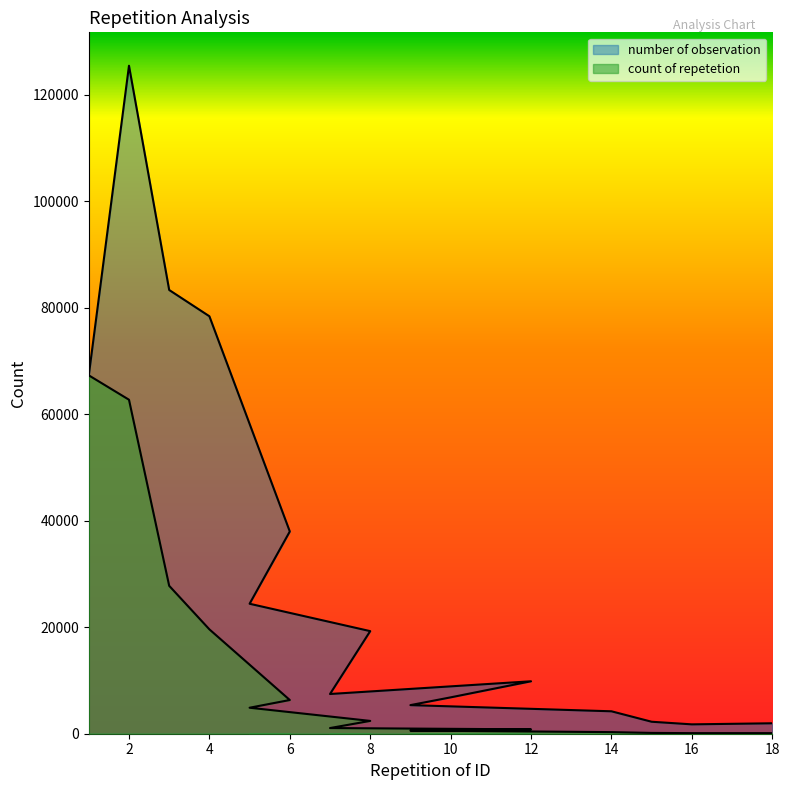

Reading left to right, what are all the values shown in this chart?

number of observation: 67323	125482	83355	78420	37992	24415	19272	7462	9852	6830	5373	4214	2250	1760	1962
count of repetetion: 67323	62741	27785	19605	6332	4883	2409	1066	821	683	597	301	150	110	109